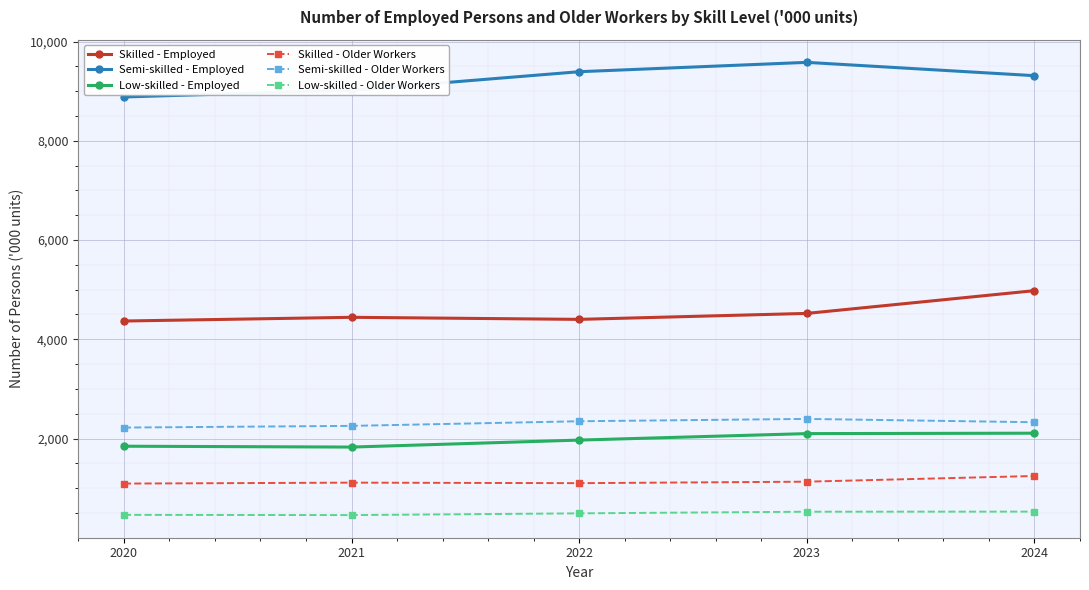

What is the difference between the second highest and second lowest values in the Low-skilled - Employed series?

254.2